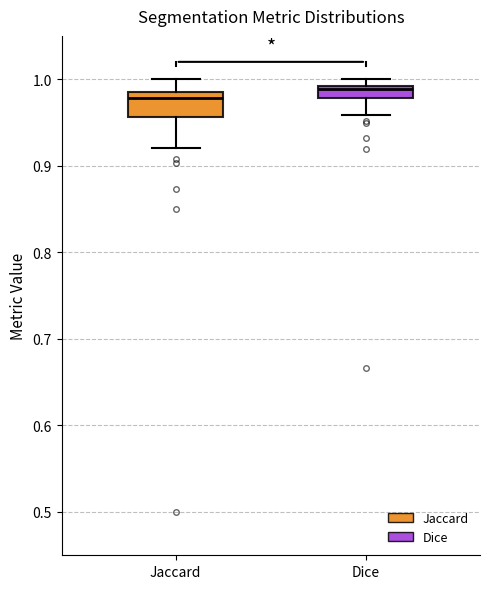

Where does the lower whisker of the box for Jaccard end on the y-axis? The values are not printed on the chart, so give them approximately, as read against the axis.

0.92